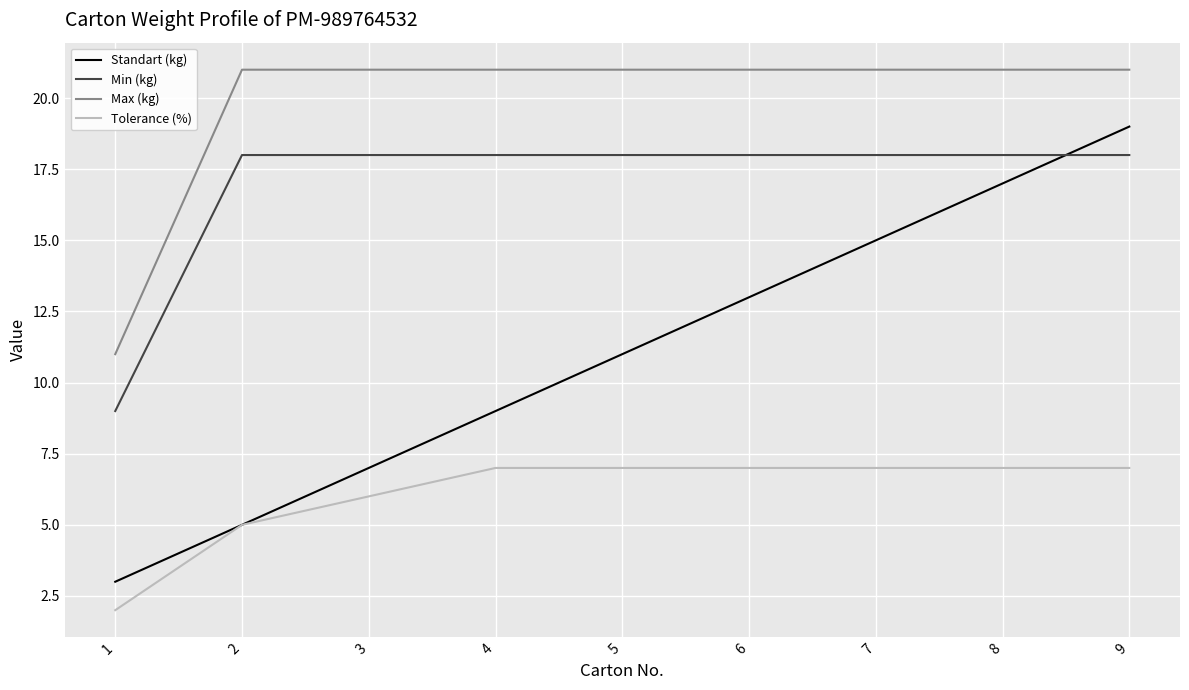

True or false: Min (kg) has a value of 2 at 1.

False